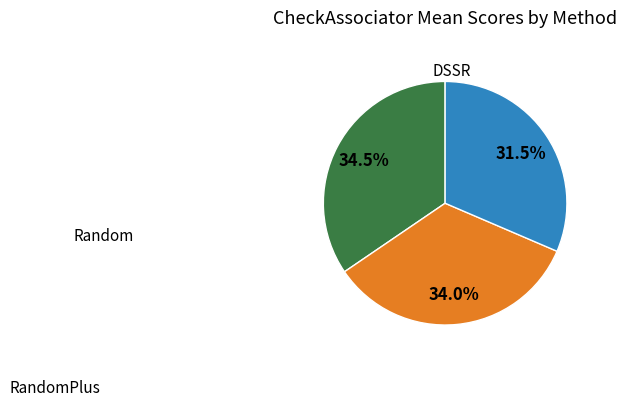

Count the number of slices in the pie.

3